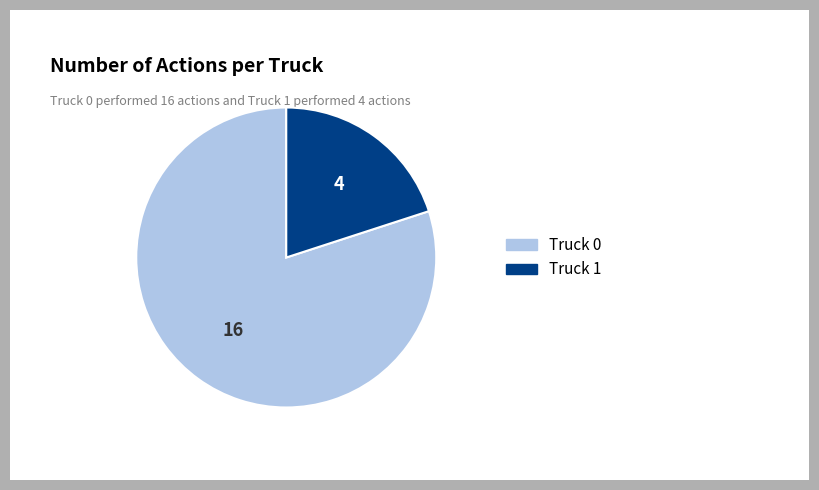

Which slice is the largest?

Truck 0